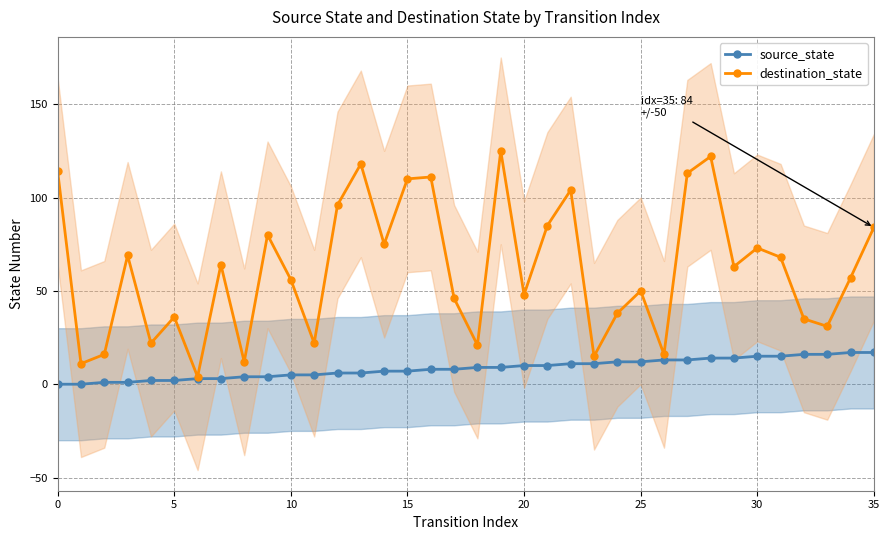

How many values in the destination_state series are below 63?

18